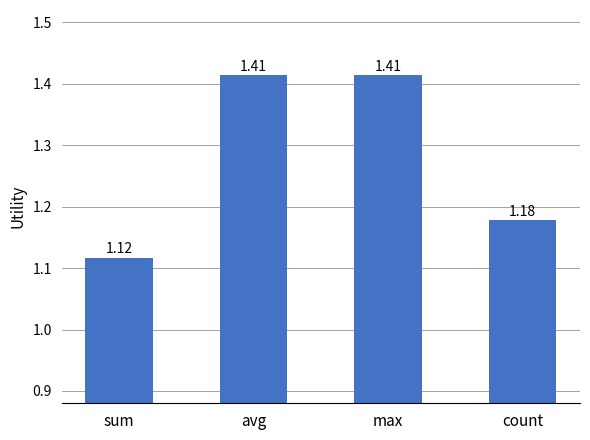

What is the label of the 2nd bar from the left?

avg